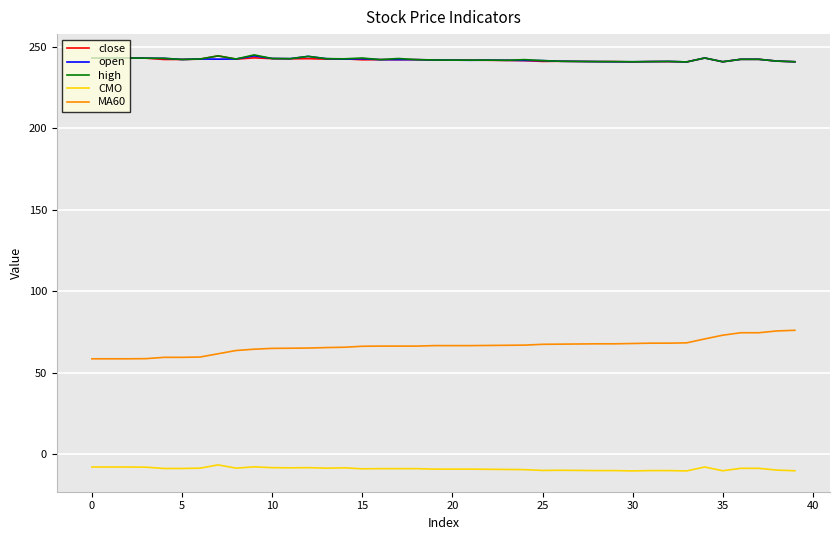

Is this an area chart (filled region under the line)?

No